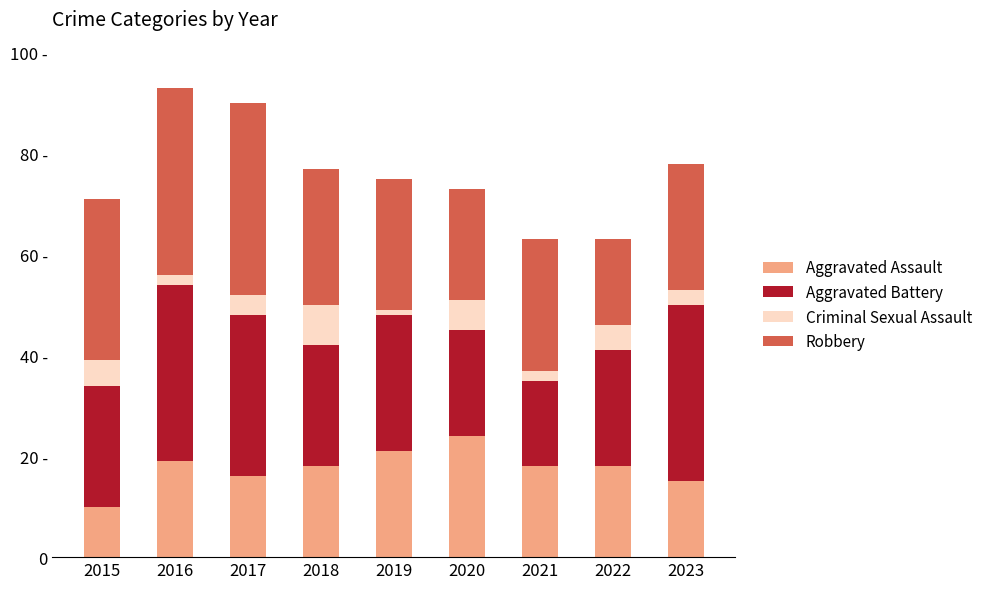

What are all the series names shown in the legend?

Aggravated Assault, Aggravated Battery, Criminal Sexual Assault, Robbery